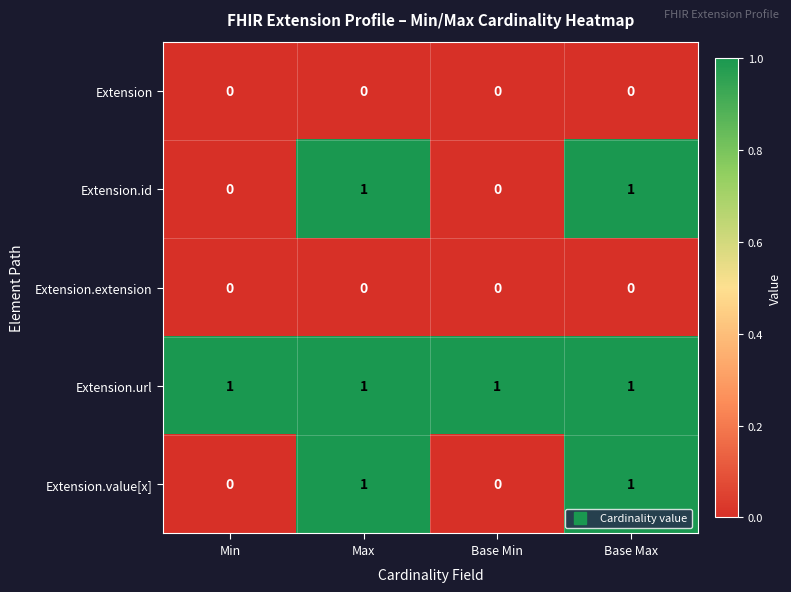

What is the total value across all series at Base Max?

3